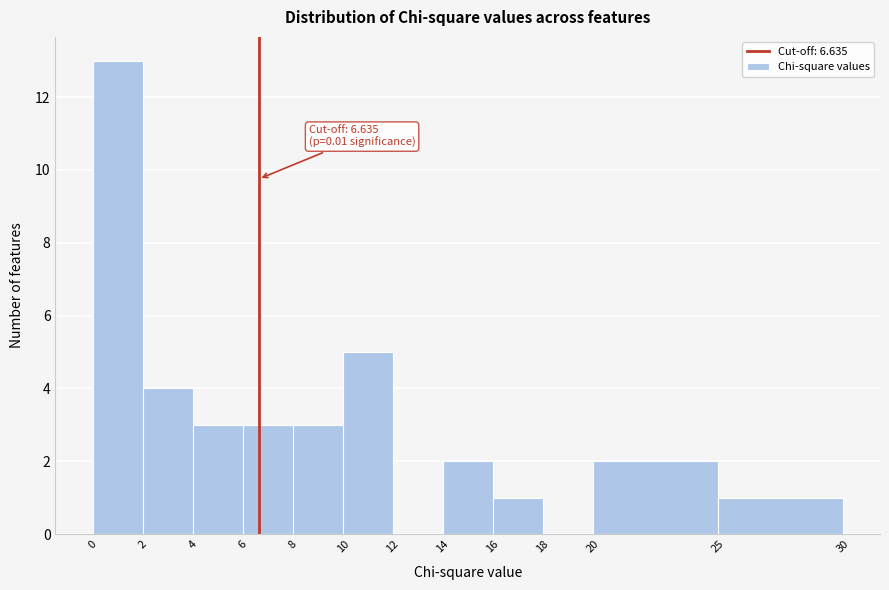

Over which range of the x-axis is the bar tallest?

0 to 2